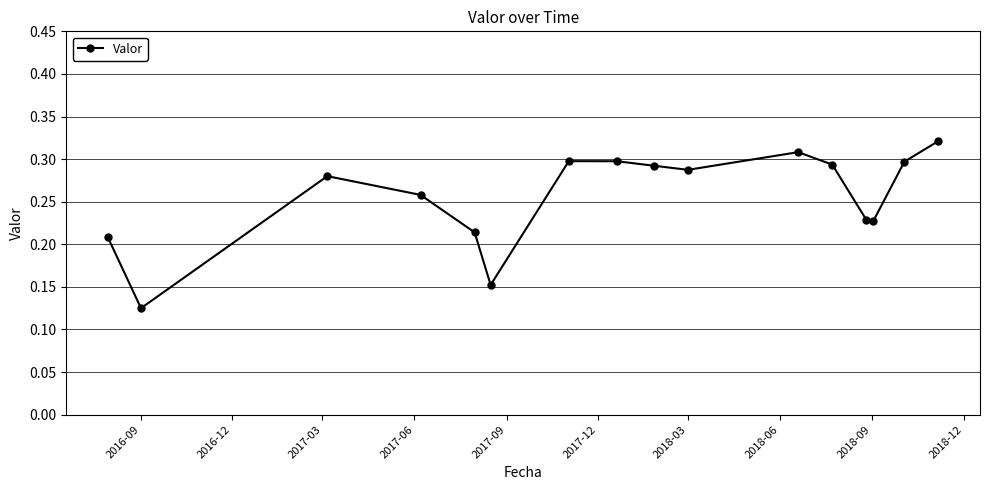

Count the values in the range 0 to 1.

16